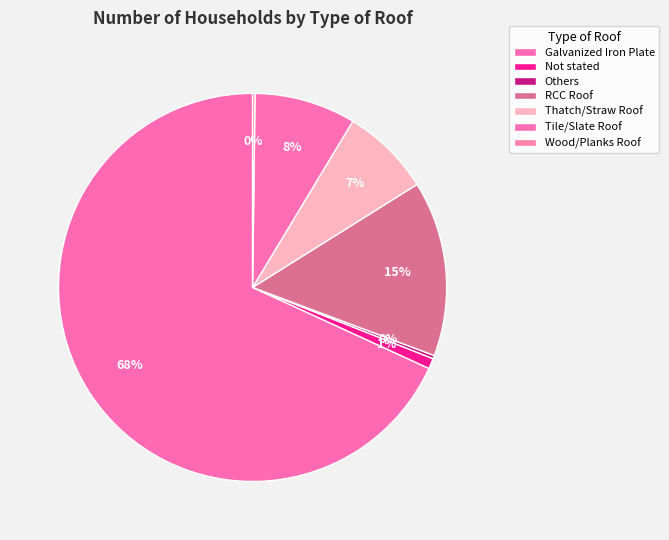

Between Not stated and RCC Roof, which is larger?

RCC Roof